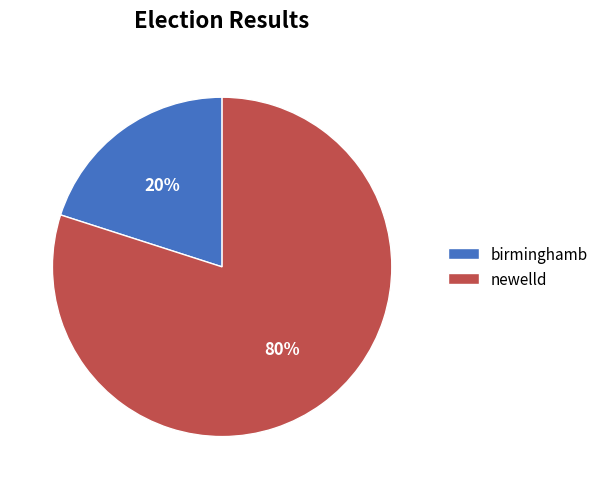

Count the number of slices in the pie.

2